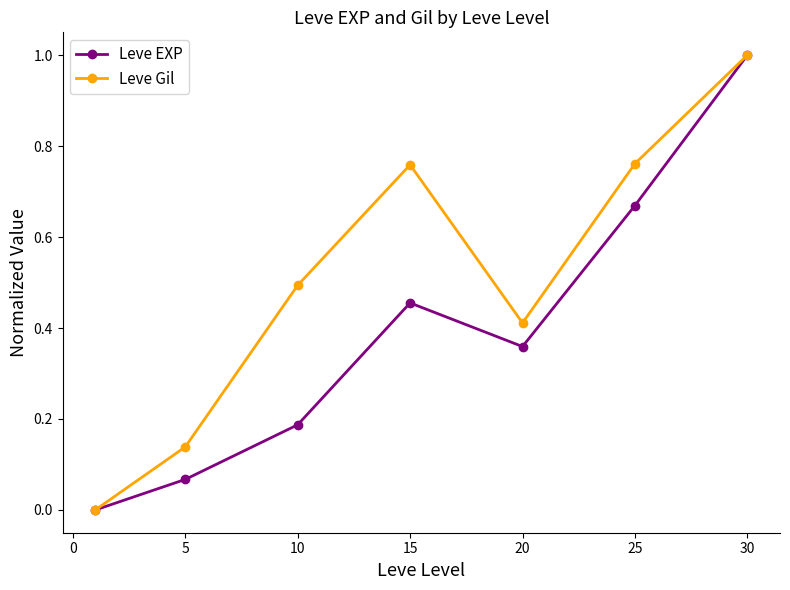

In Leve Gil, how many points are higher than both neighbors (excluding endpoints)?

1